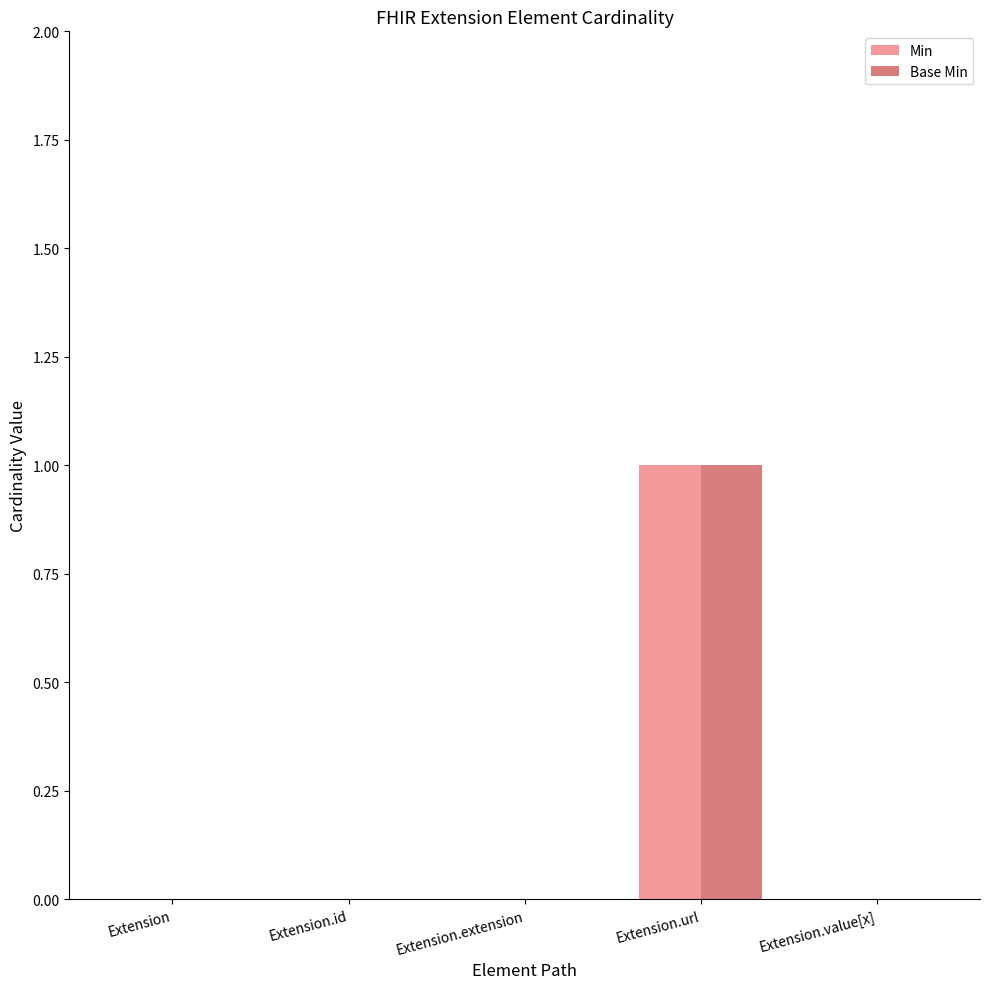

The value of Base Min at Extension.extension is 0. True or false?

True